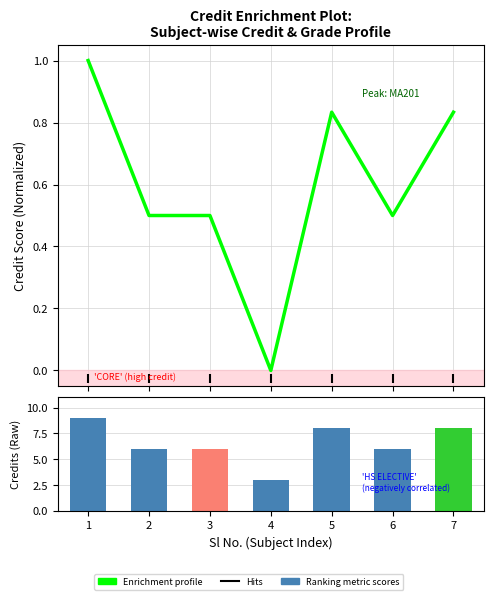

Reading left to right, transcribe all the data shown in this chart.

Credit profile: 1.0	0.5	0.5	0.0	0.8	0.5	0.8
Ranking metric scores: 9.0	6.0	6.0	3.0	8.0	6.0	8.0